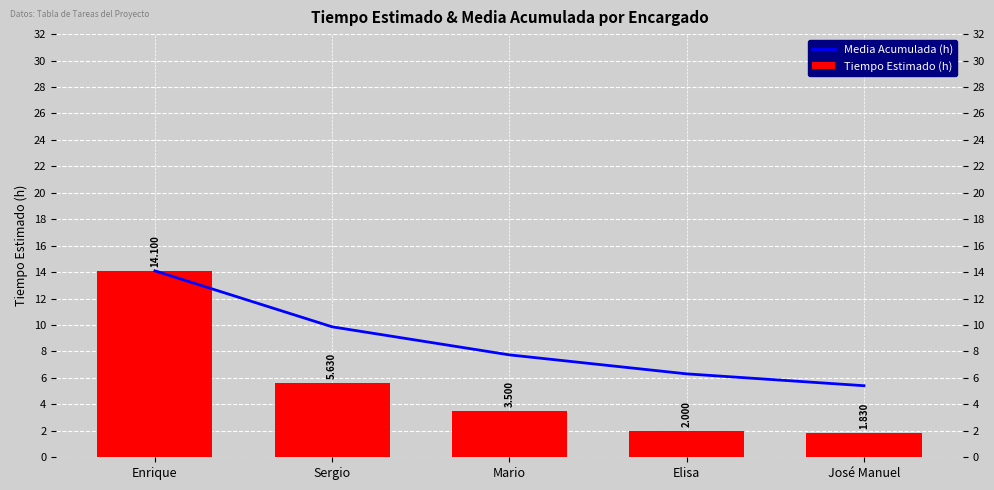

How many bars are there in total?

10